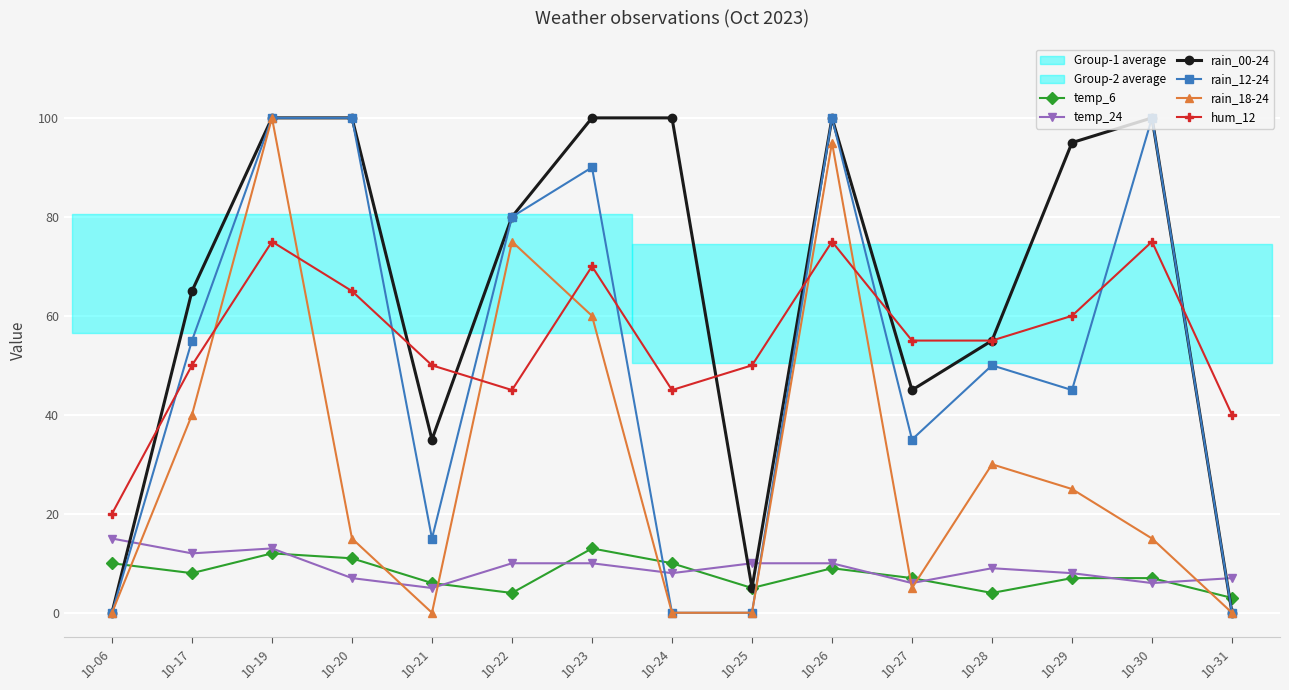

True or false: rain_12-24 has more than 0 points higher than both neighbors.

True